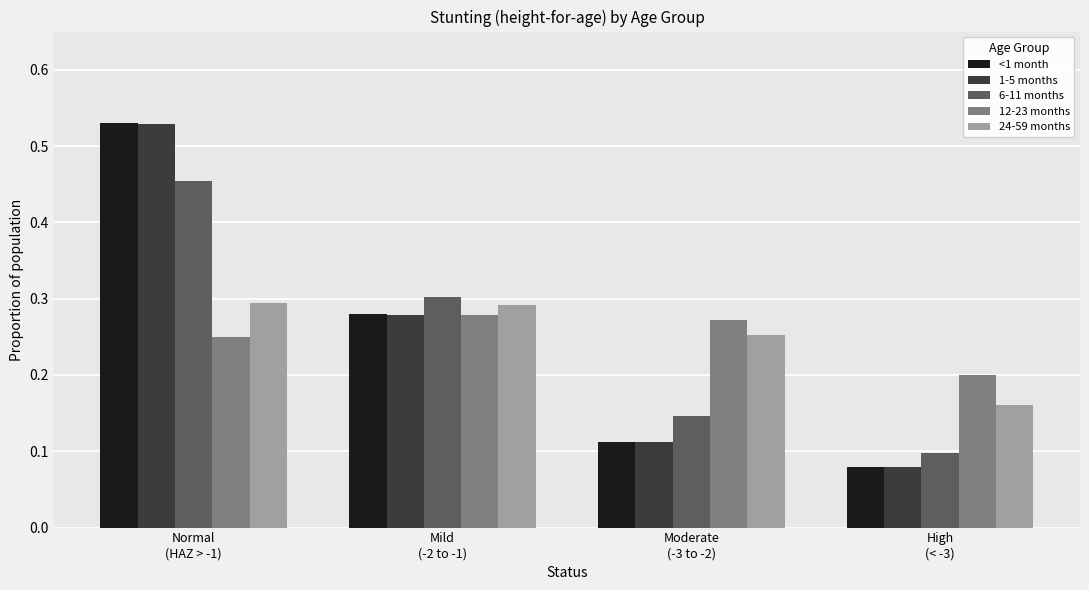

Which series has the largest range (max minus min)?

<1 month